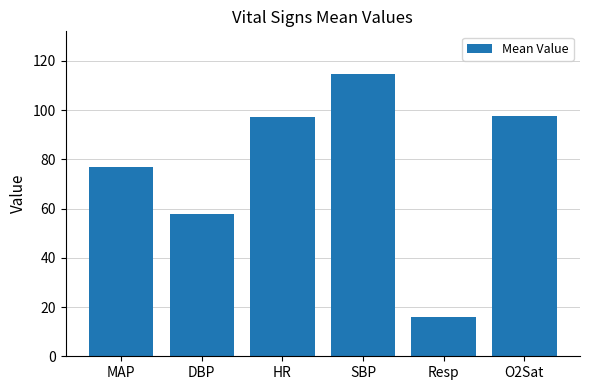

Between HR and DBP, which is larger?

HR